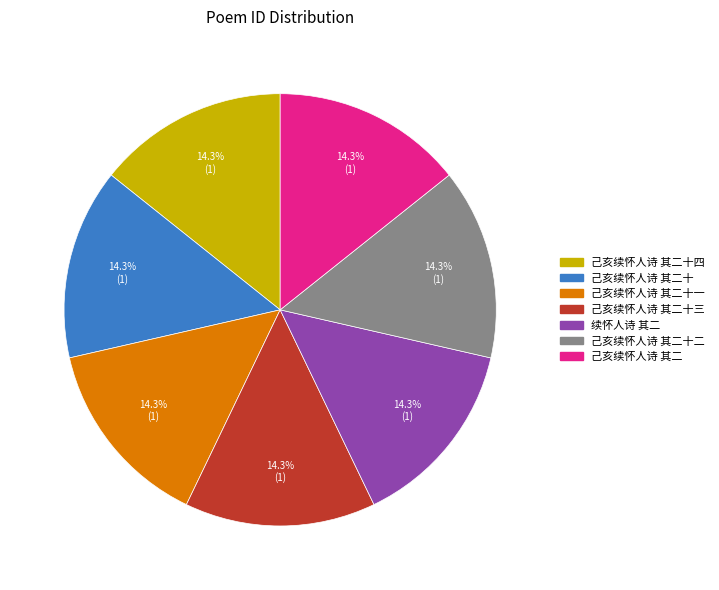

To the nearest percent, what portion does 己亥续怀人诗 其二 represent?

14%